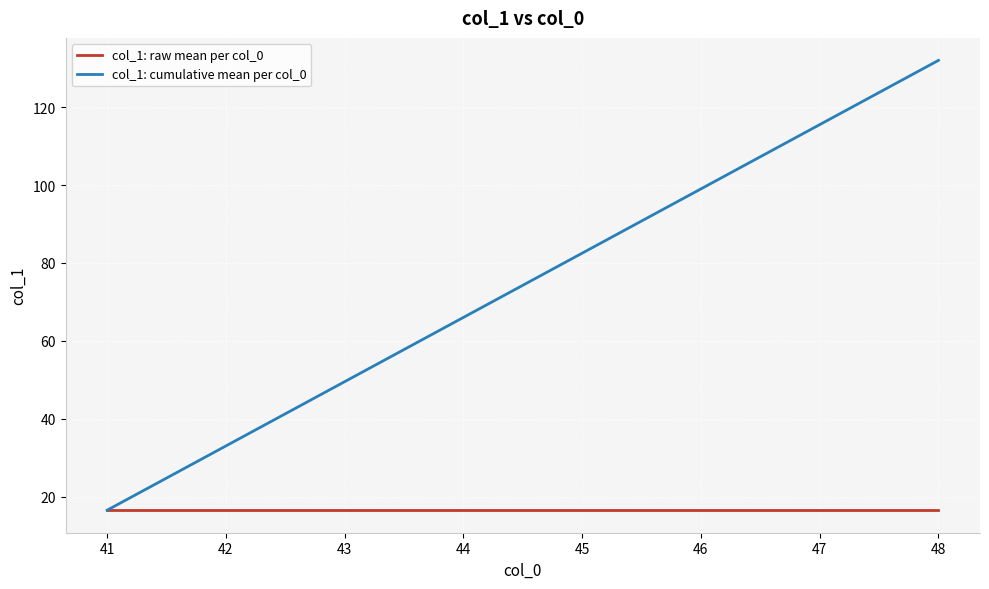

Which series has the largest range (max minus min)?

col_1: cumulative mean per col_0